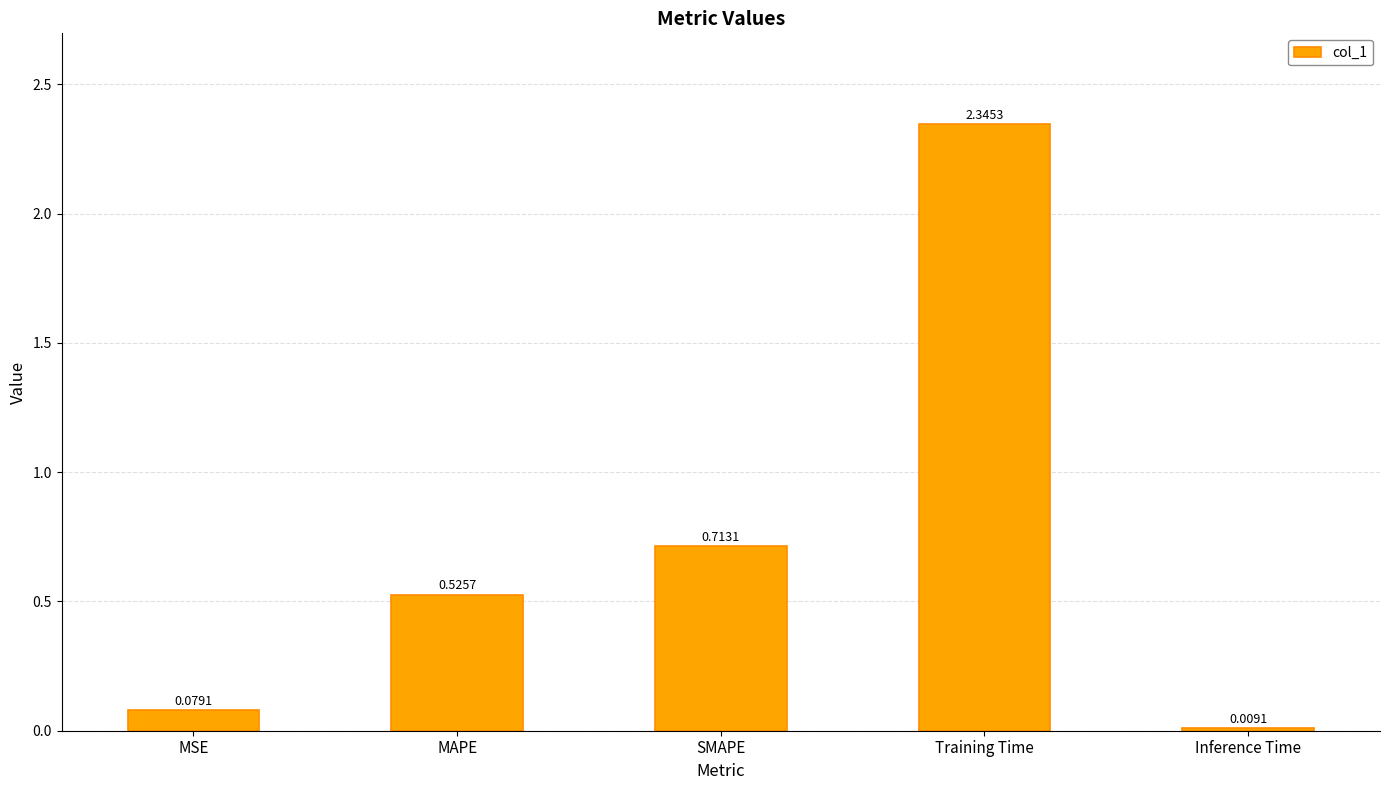

What is the change in value from MSE to Training Time?

+2.3